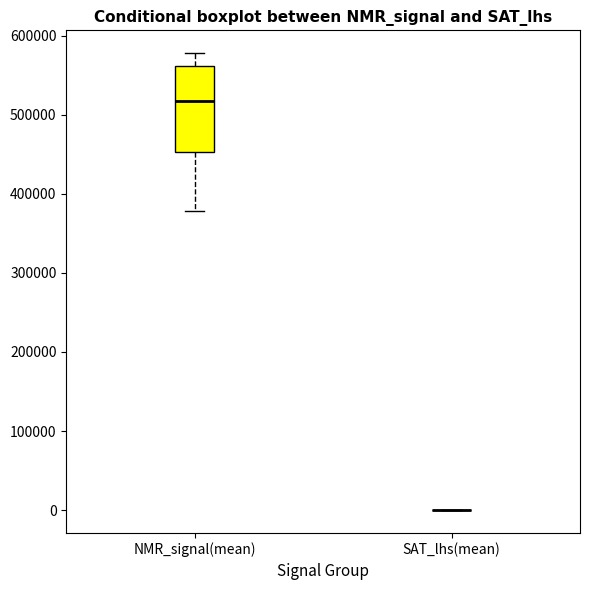

Reading left to right, read every box against the y-axis: the position of its median line, the range the box covers, and the ends of its whiskers. The values are not printed on the chart, so give them approximately, as read against the axis.

NMR_signal(mean): median 520000, box 450000 to 560000, whiskers 380000 to 580000
SAT_lhs(mean): box collapsed to a line at 0, whiskers 0 to 0